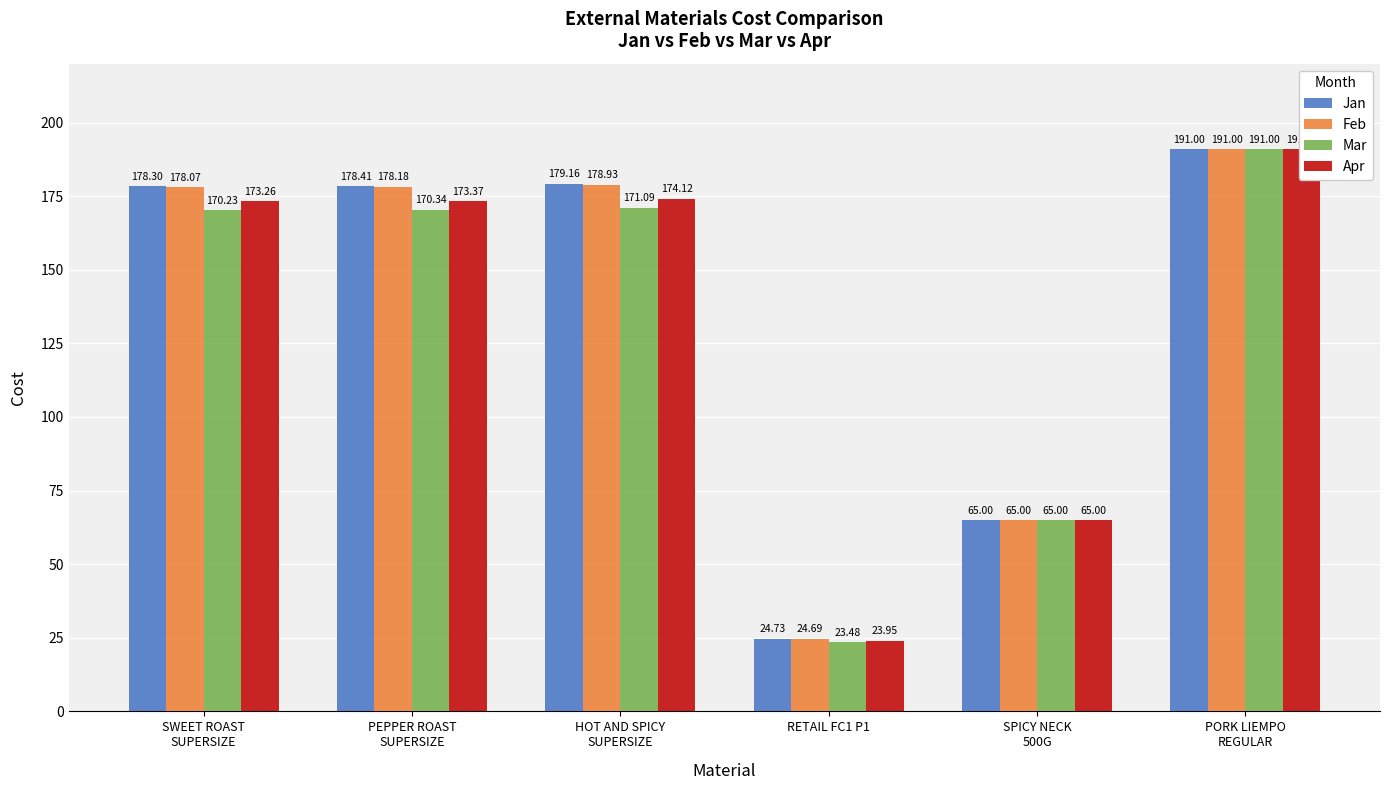

Which series has the widest spread of values?

Mar